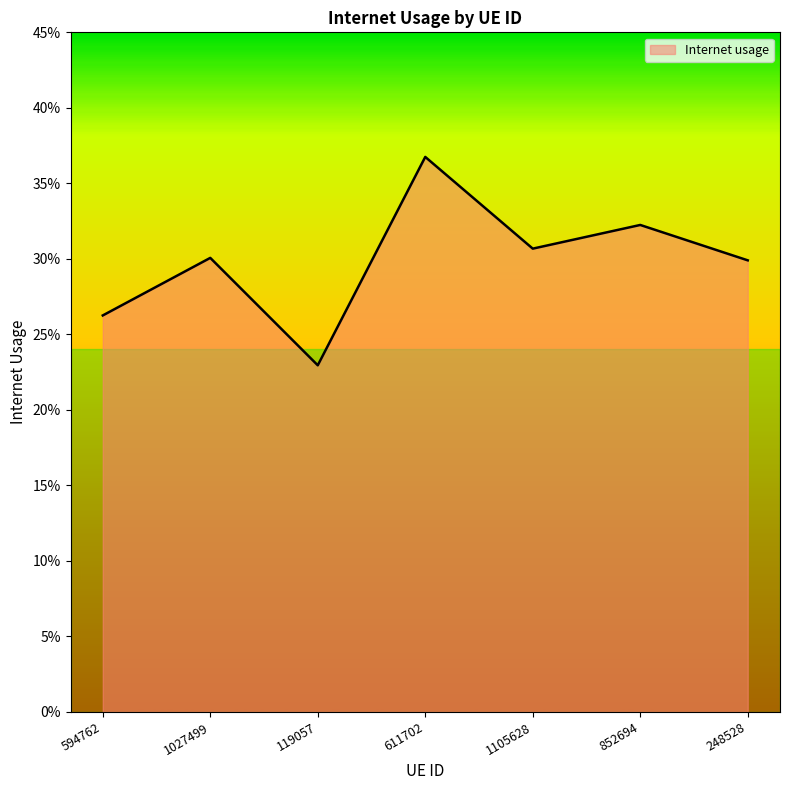

Is this an area chart (filled region under the line)?

Yes